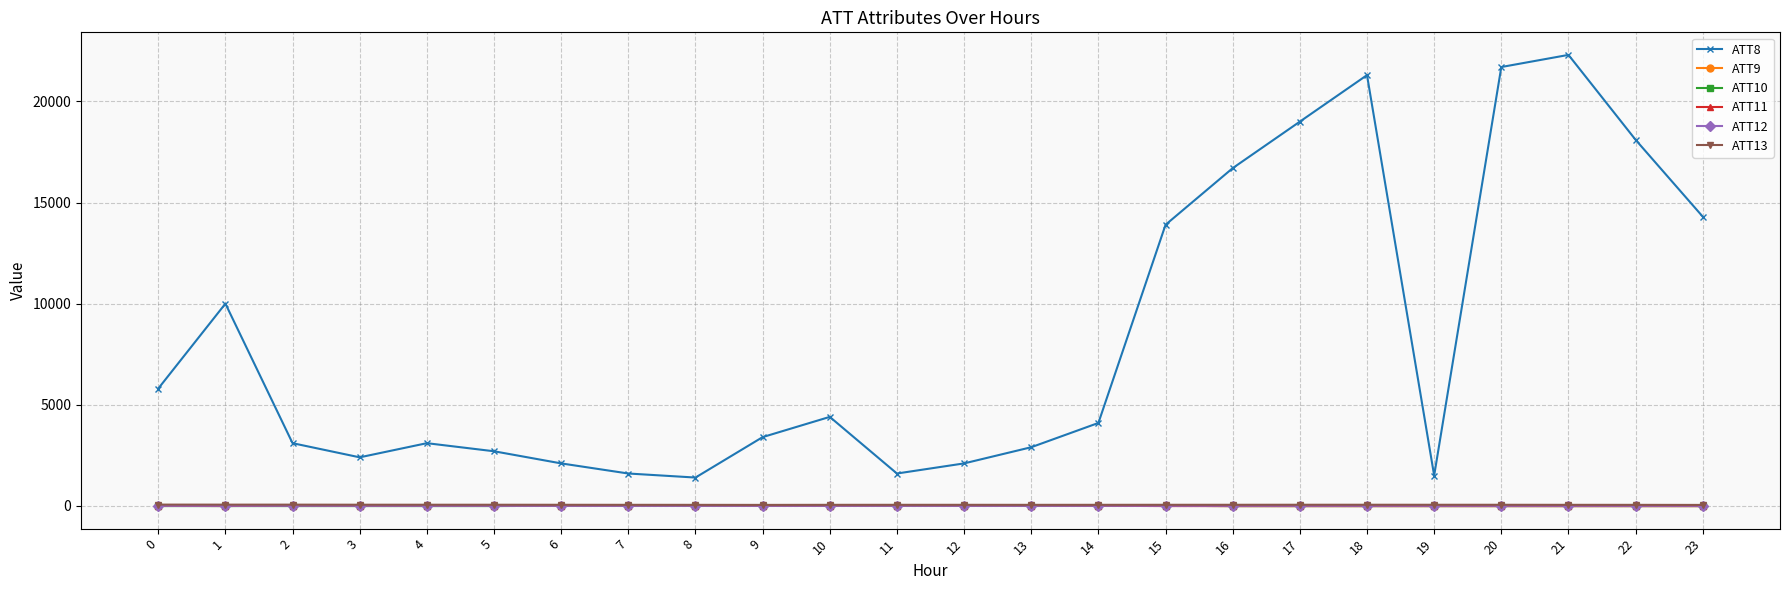

Which series has the largest total across all categories?

ATT8